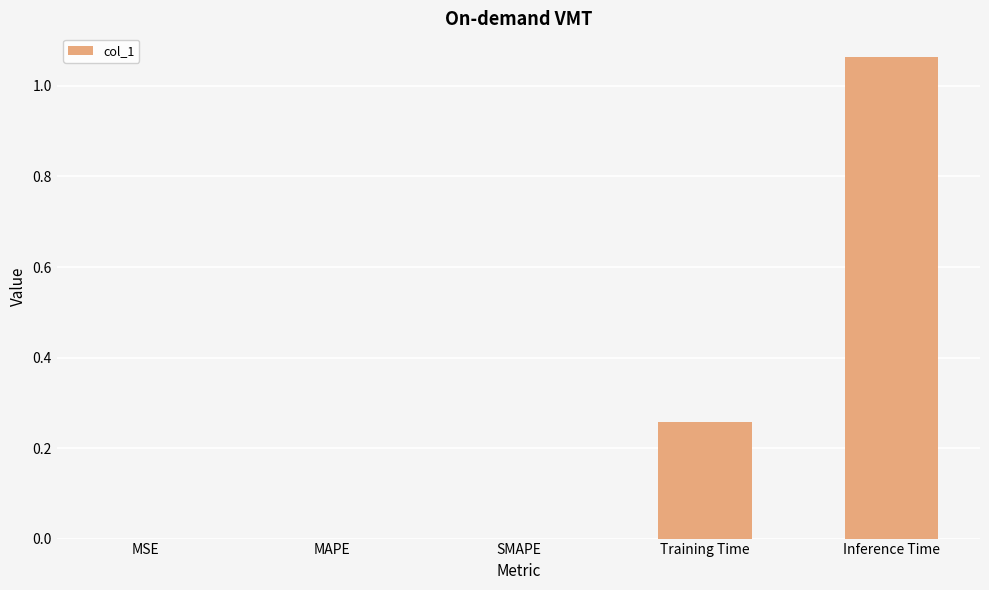

Which label corresponds to the largest value in the chart?

Inference Time